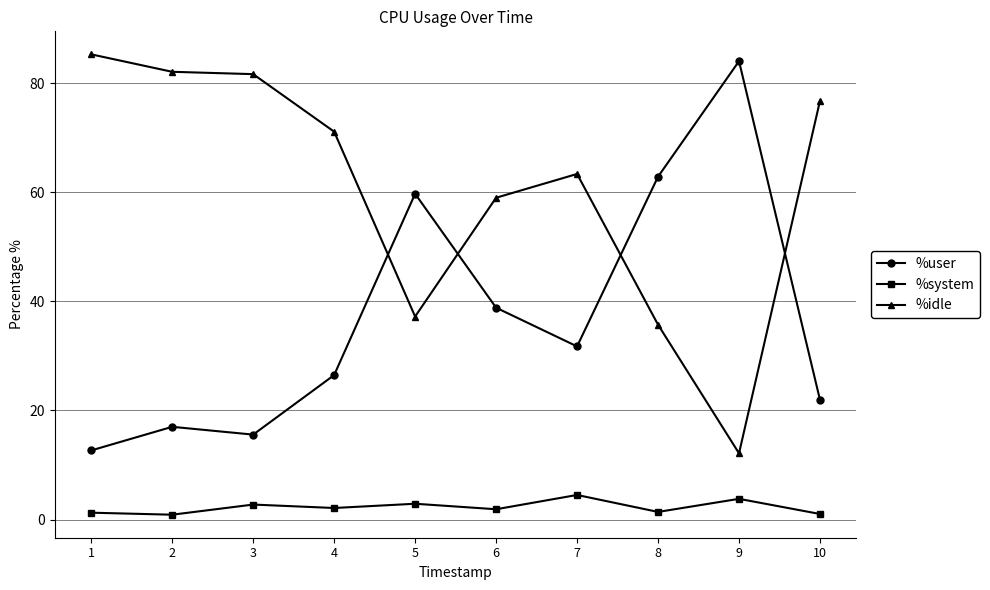

What is the value of the %system point at the 4th from the left?

2.1